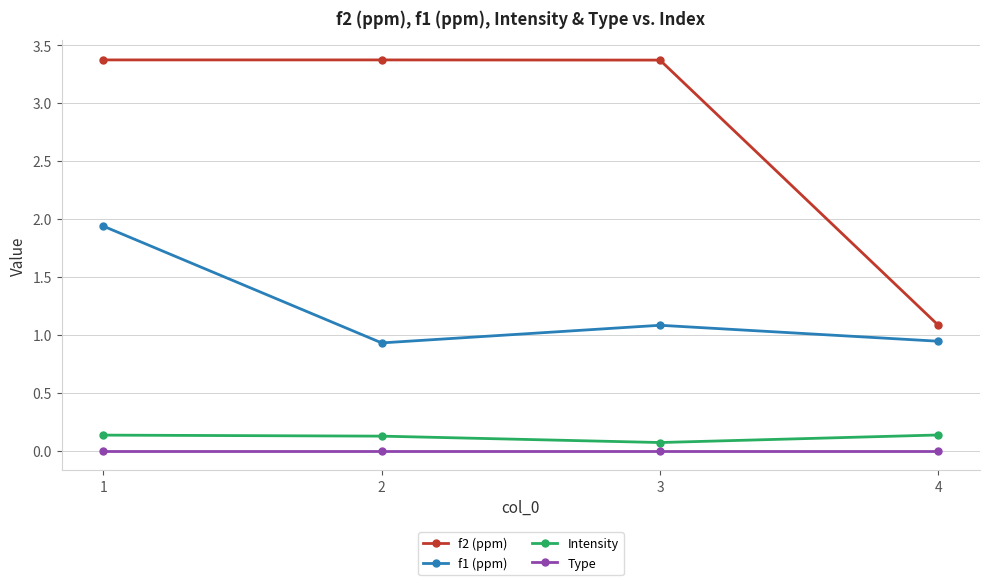

The value of f1 (ppm) at 4 is 0.7. True or false?

False